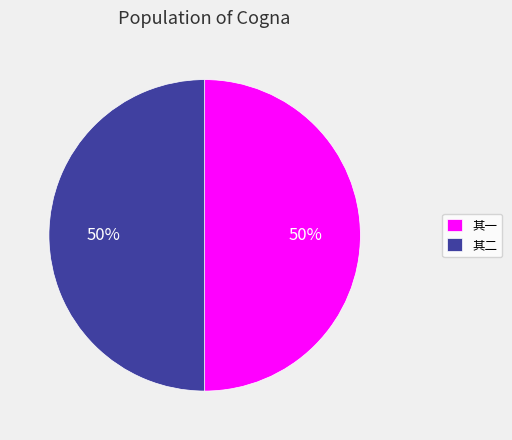

To the nearest percent, what is the average slice percentage?

50%